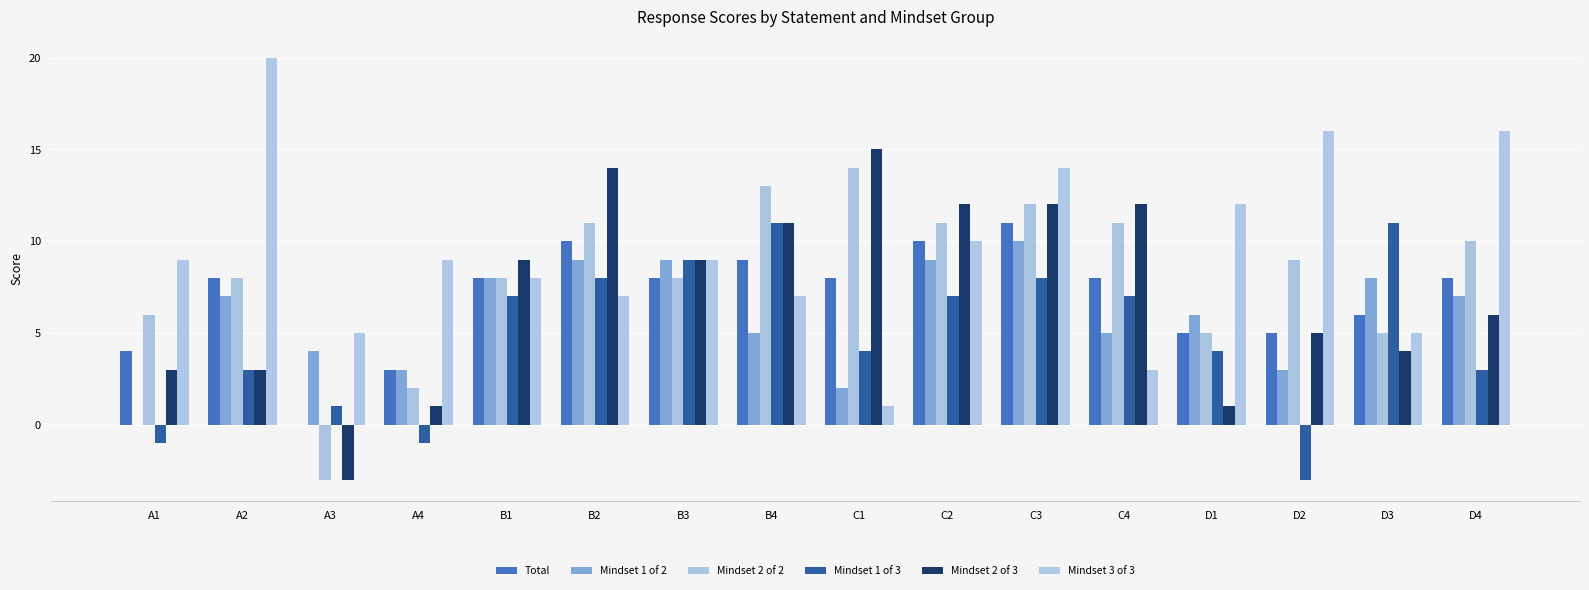

Which series has the largest total across all categories?

Mindset 3 of 3